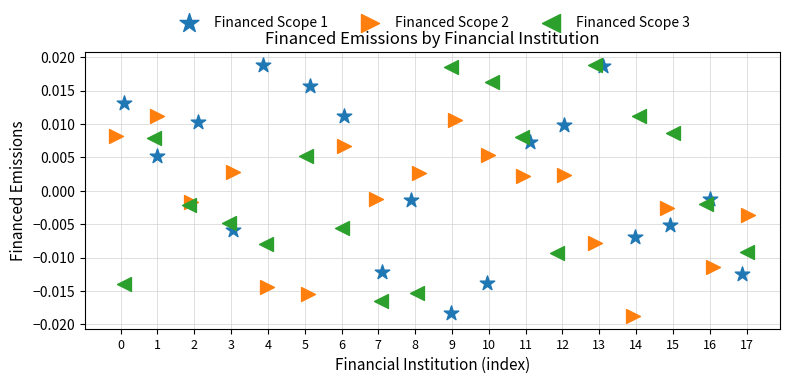

Which series reaches the minimum Y coordinate?

Financed Scope 2